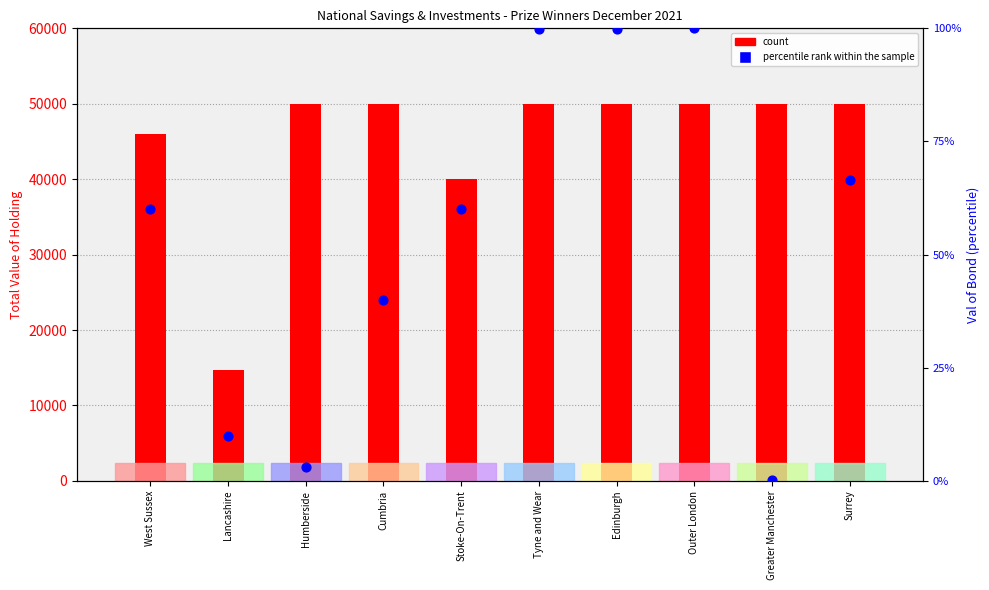

At how many categories does at least one series exceed 37184?

9